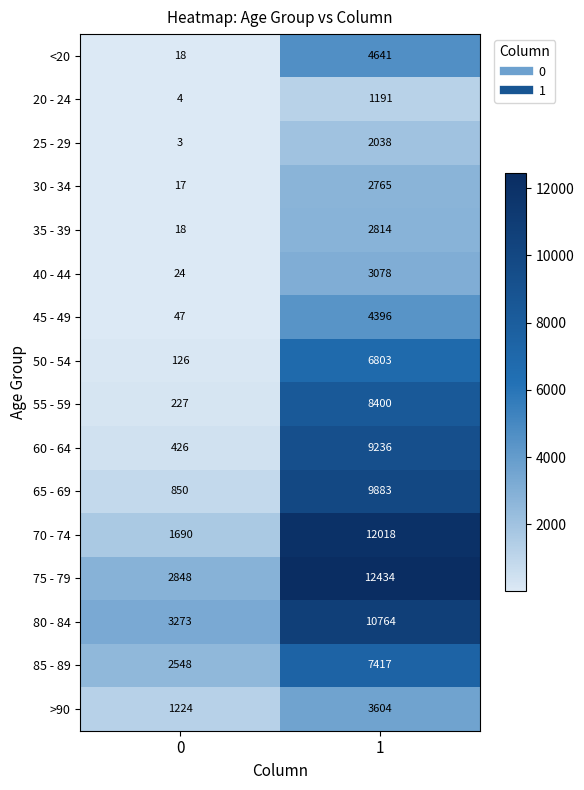

Which series has the widest spread of values?

70 - 74